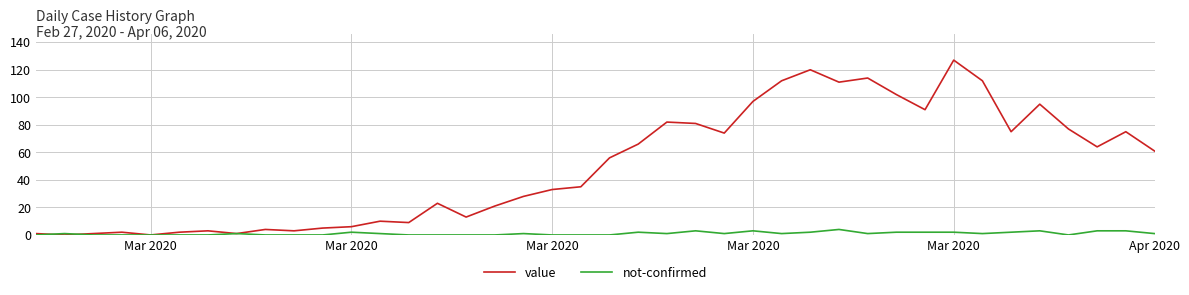

True or false: not-confirmed has more than 1 points higher than both neighbors.

True